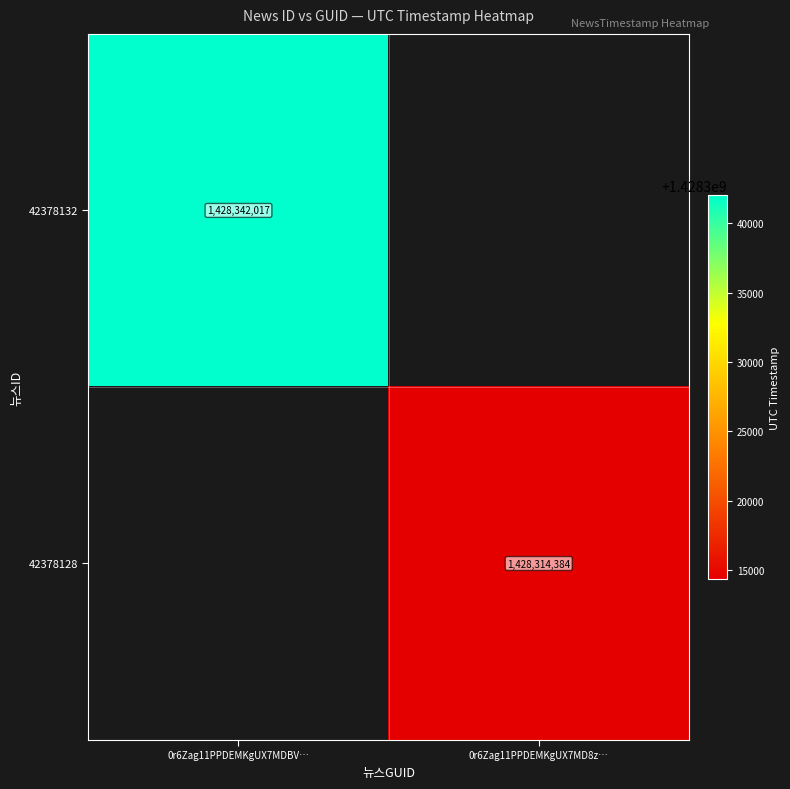

Is the value of 42378128 at 0r6Zag11PPDEMKgUX7MD8z… greater than the value of 42378132 at 0r6Zag11PPDEMKgUX7MDBV…?

No